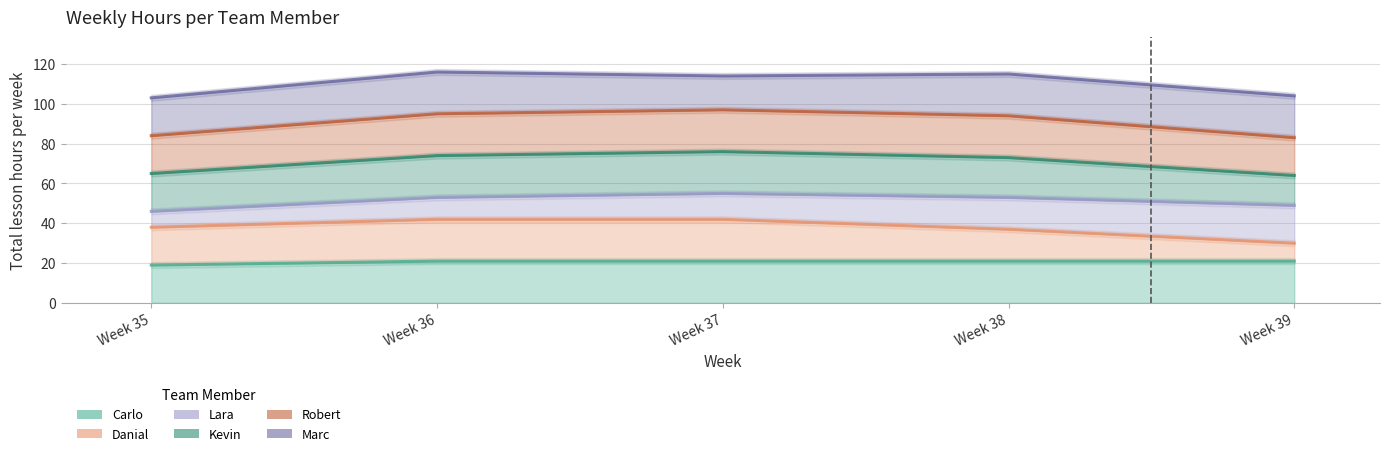

Which category has the highest value across all series?

Week 36